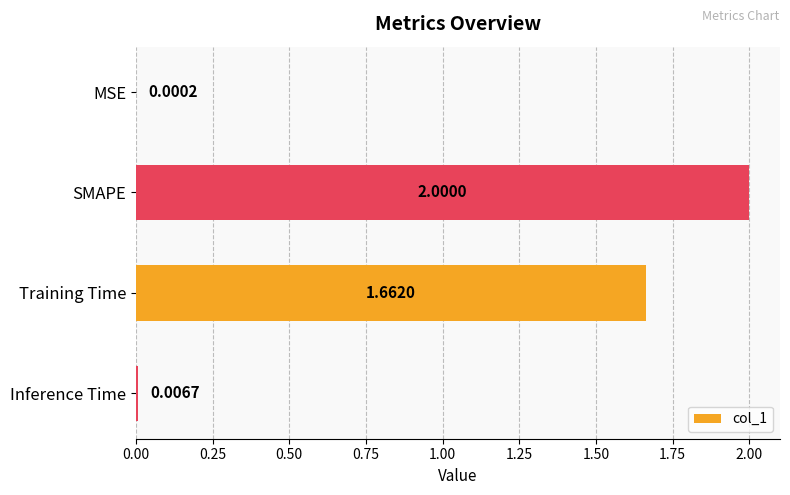

Which has a higher value, SMAPE or Training Time?

SMAPE